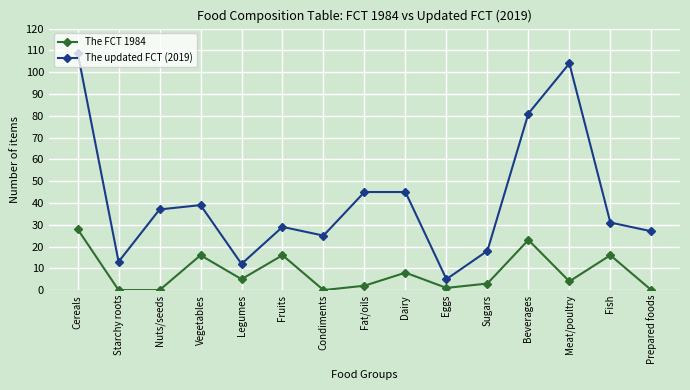

True or false: The FCT 1984 has a value of 2 at Dairy.

False